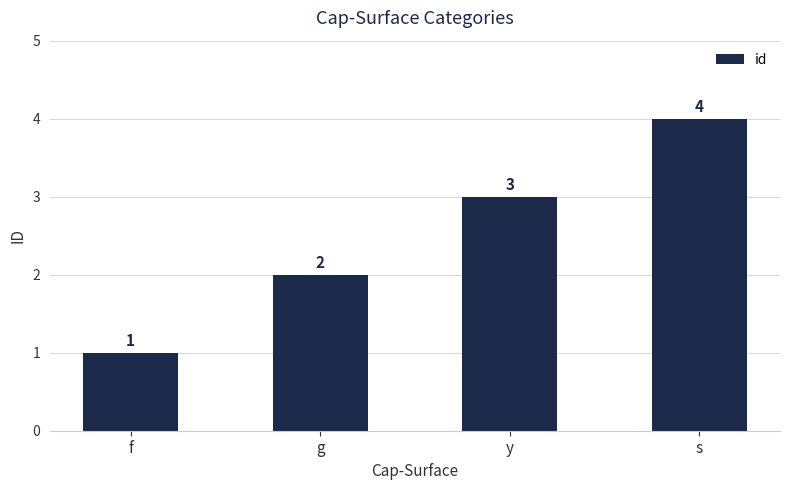

The value at g is 2. True or false?

True